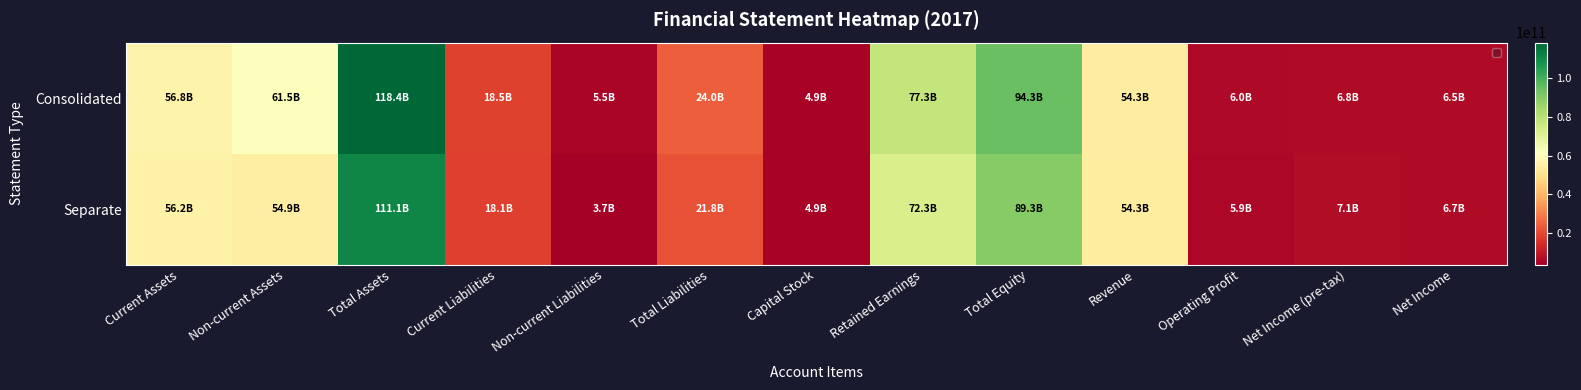

Reading right to left, list all the values displayed in this chart.

Consolidated: Net Income=6511898583	Net Income (pre-tax)=6839445116	Operating Profit=6028394478	Revenue=54336132081	Total Equity=94341497000	Retained Earnings=77315658420	Capital Stock=4898400000	Total Liabilities=24010216966	Non-current Liabilities=5469719682	Current Liabilities=18540497284	Total Assets=118351713966	Non-current Assets=61549181089	Current Assets=56802532877
Separate: Net Income=6695395087	Net Income (pre-tax)=7109671770	Operating Profit=5884364988	Revenue=54279995081	Total Equity=89282558843	Retained Earnings=72327708420	Capital Stock=4898400000	Total Liabilities=21813738371	Non-current Liabilities=3716596657	Current Liabilities=18097141714	Total Assets=111096297214	Non-current Assets=54861015987	Current Assets=56235281227